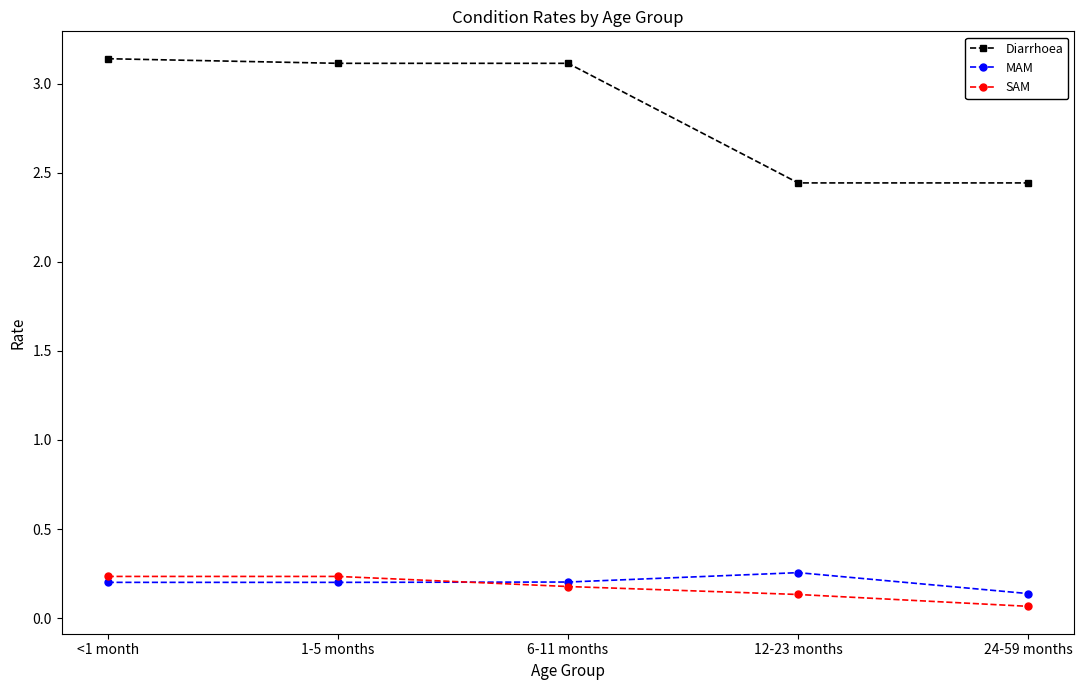

What is the total value across all series at 6-11 months?

3.5